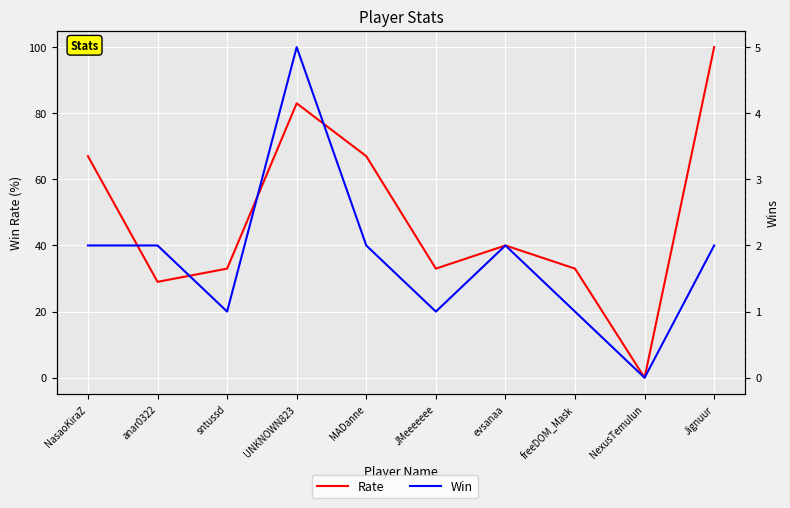

In Rate, how many points are lower than both neighbors (excluding endpoints)?

3